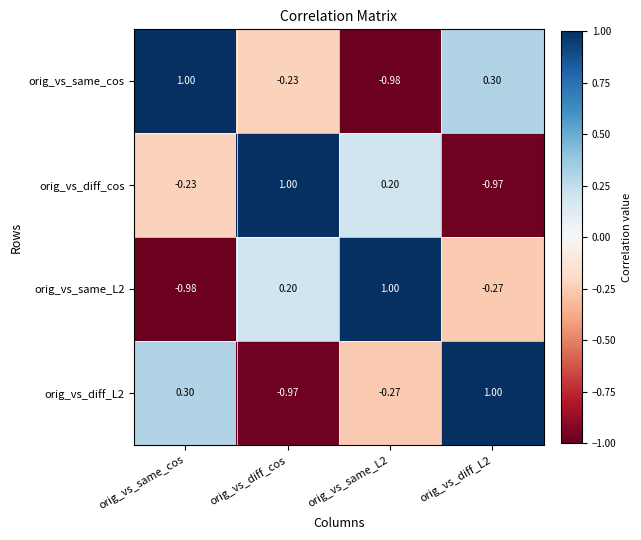

Which series has the largest total across all categories?

orig_vs_same_cos